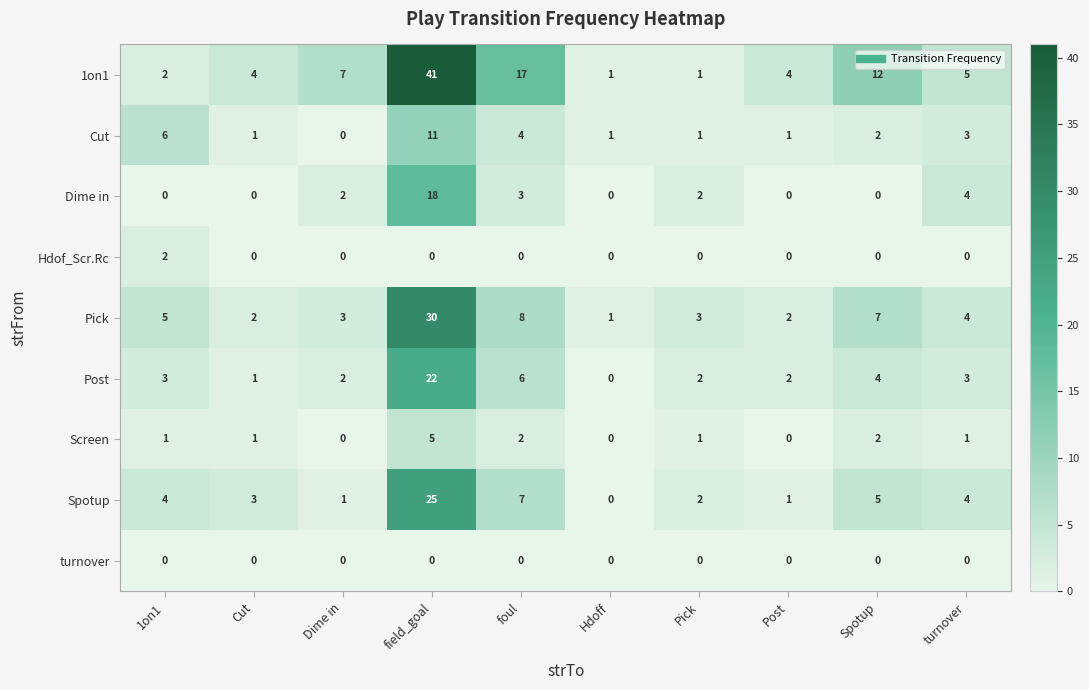

List the series in order of their peak value, highest first.

1on1, Pick, Spotup, Post, Dime in, Cut, Screen, Hdof_Scr.Rc, turnover